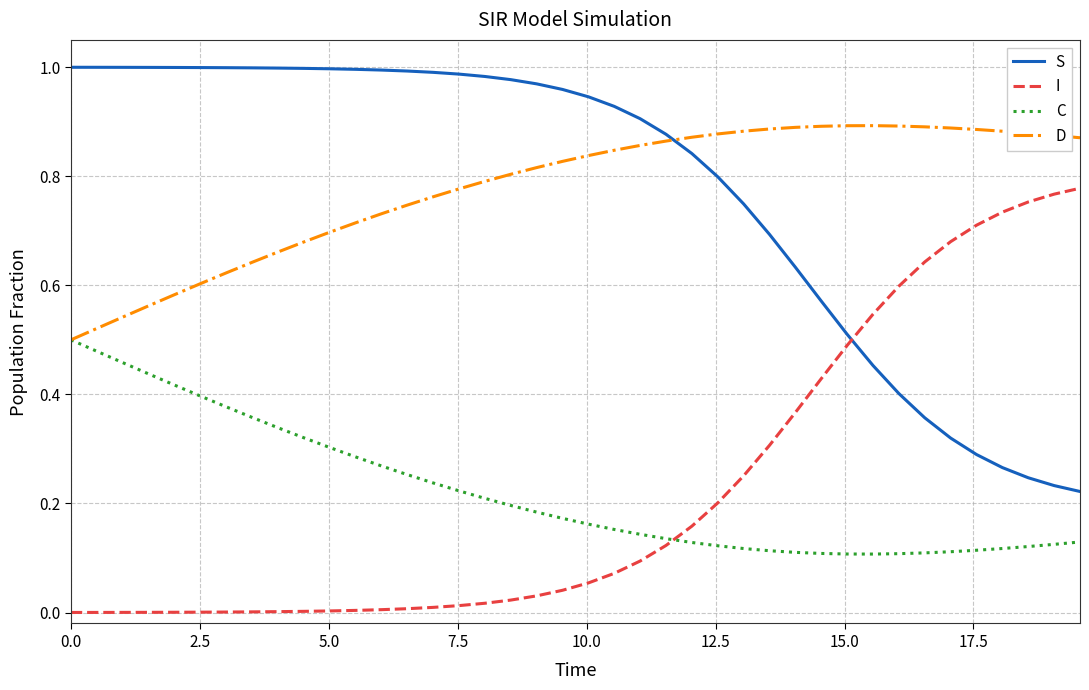

List the series in order of their peak value, highest first.

S, D, I, C